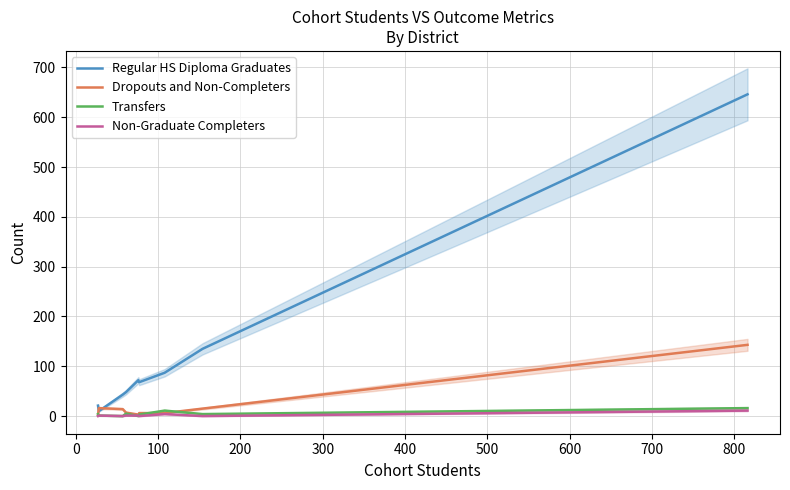

True or false: Non-Graduate Completers has more than 0 interior local peaks.

True